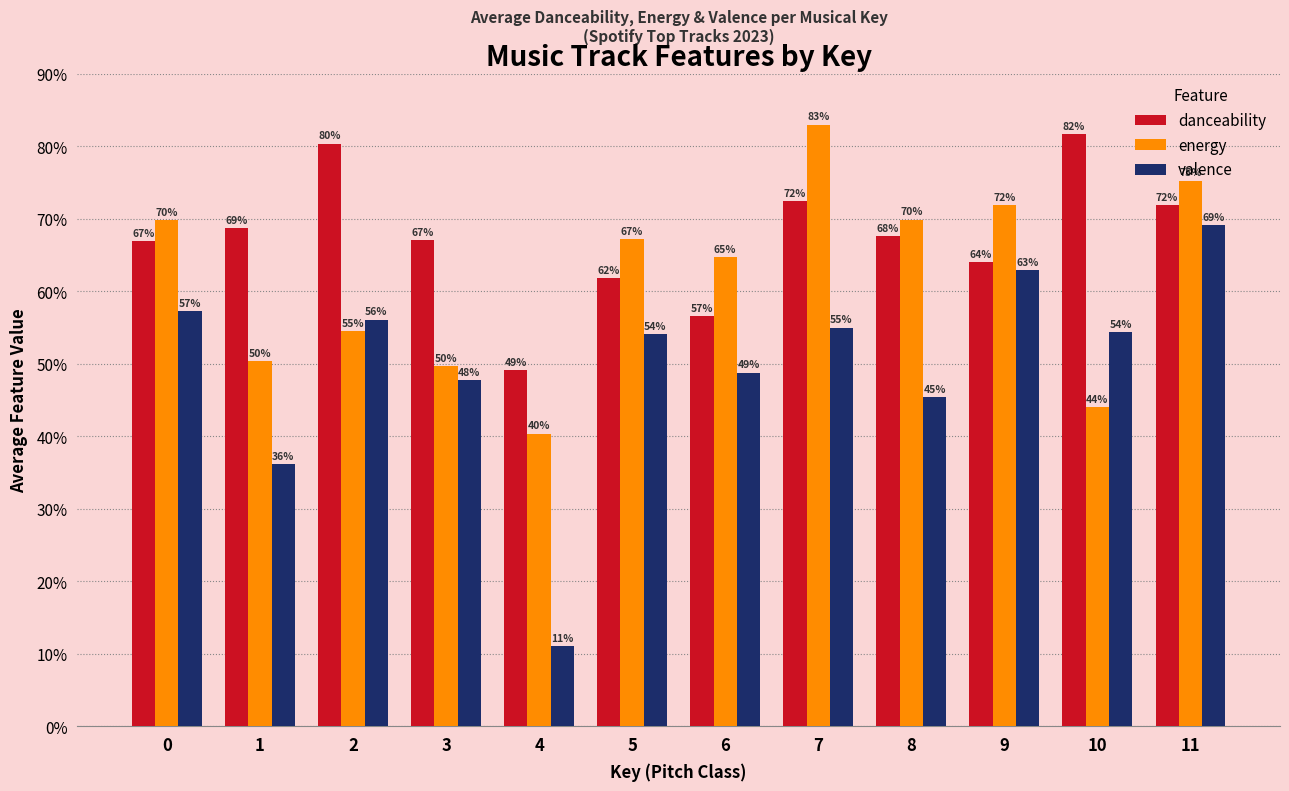

Rank the series by their maximum value, from lowest to highest.

valence, danceability, energy